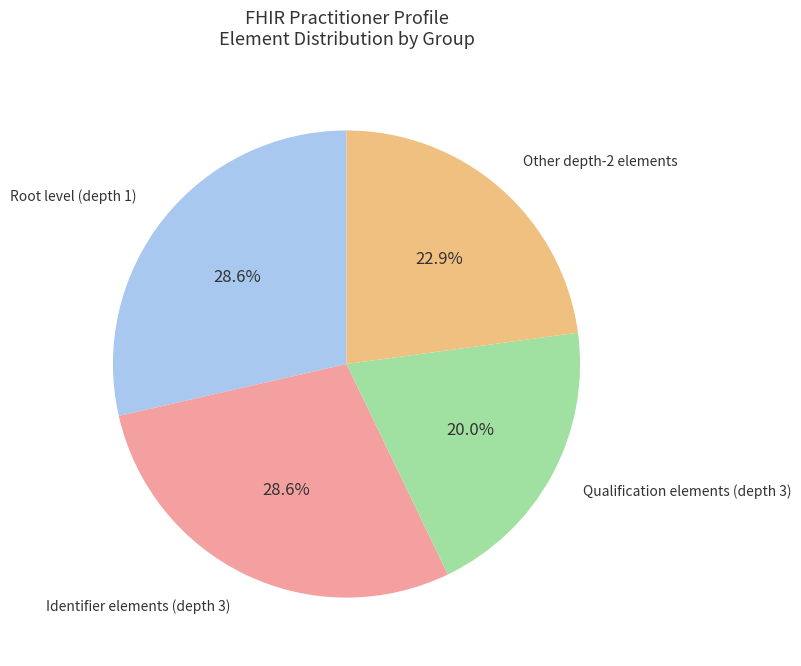

How many slices are in this pie chart?

4